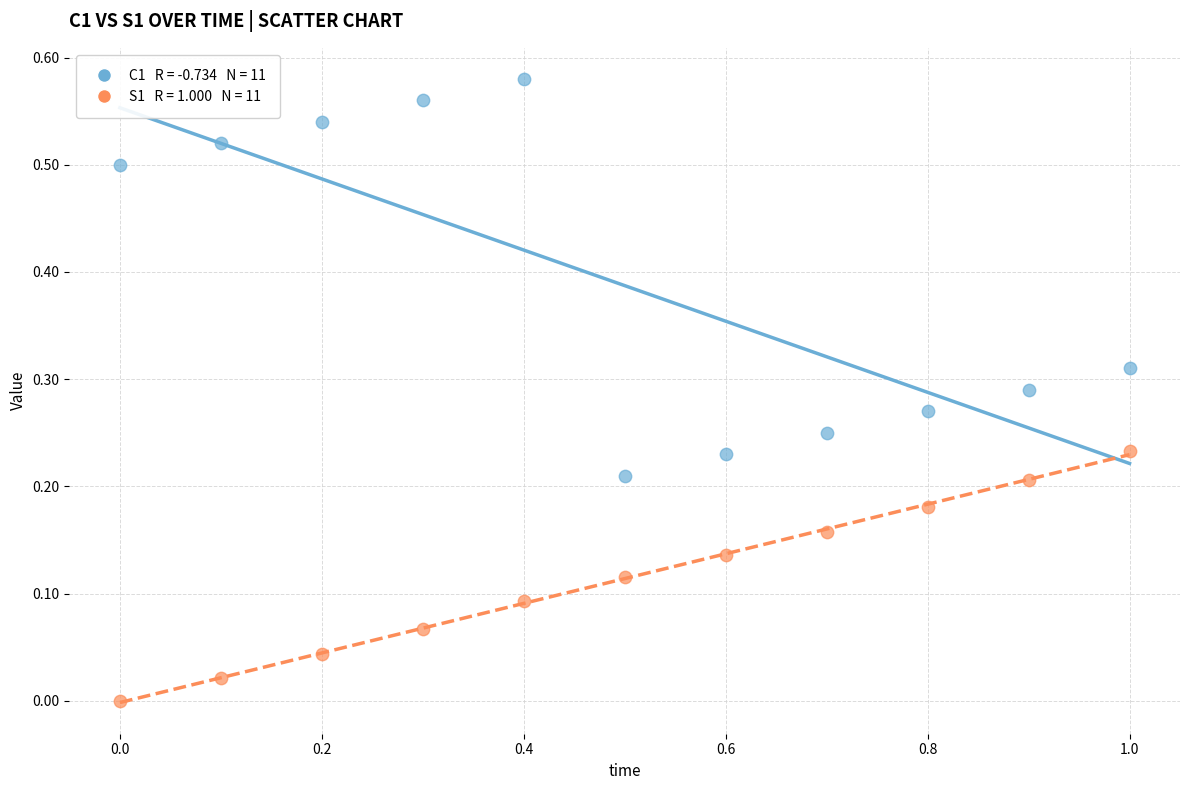

Across all data points, what is the range of X values (max minus min)?

1.0